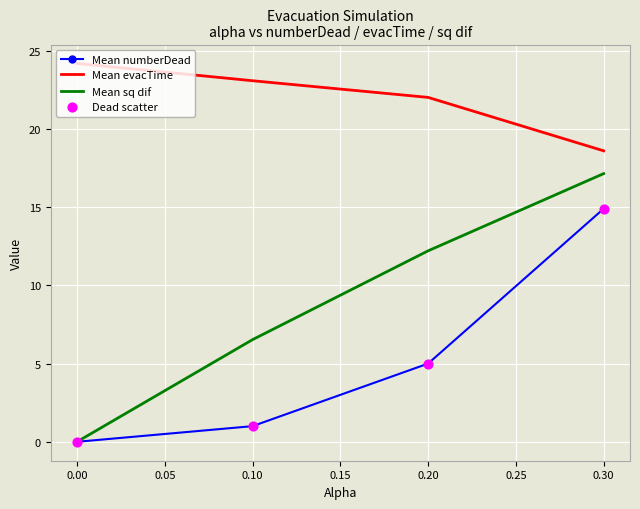

At which category is the sum across all series the highest?

0.30